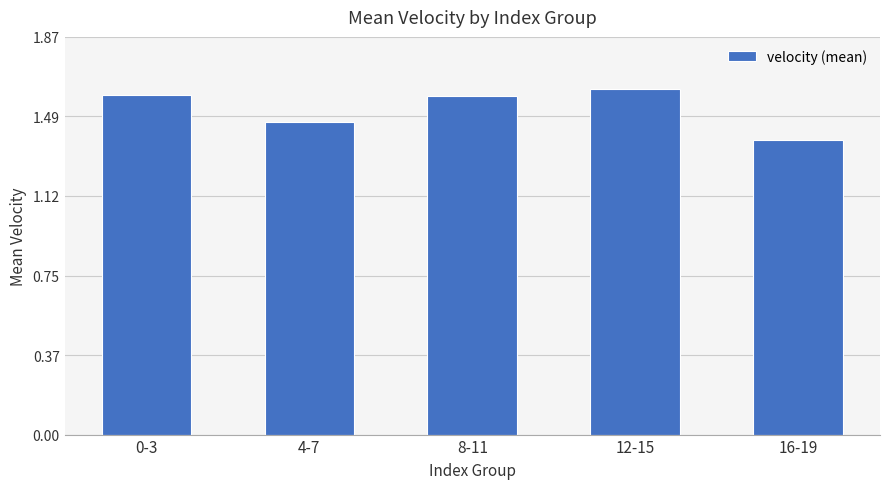

Read the value at 16-19.

1.4